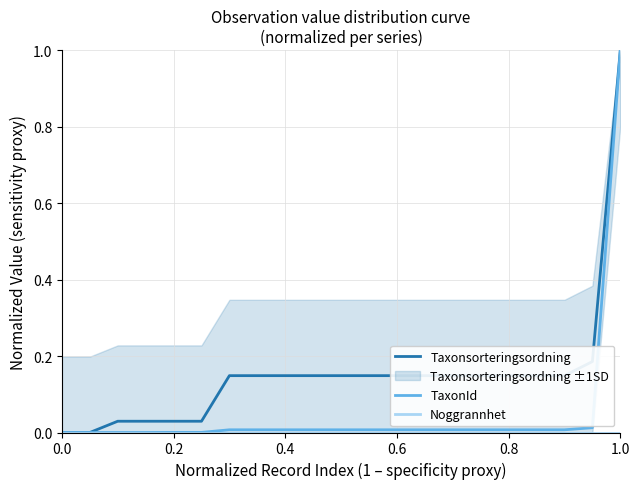

True or false: TaxonId and Taxonsorteringsordning cross at least once.

False